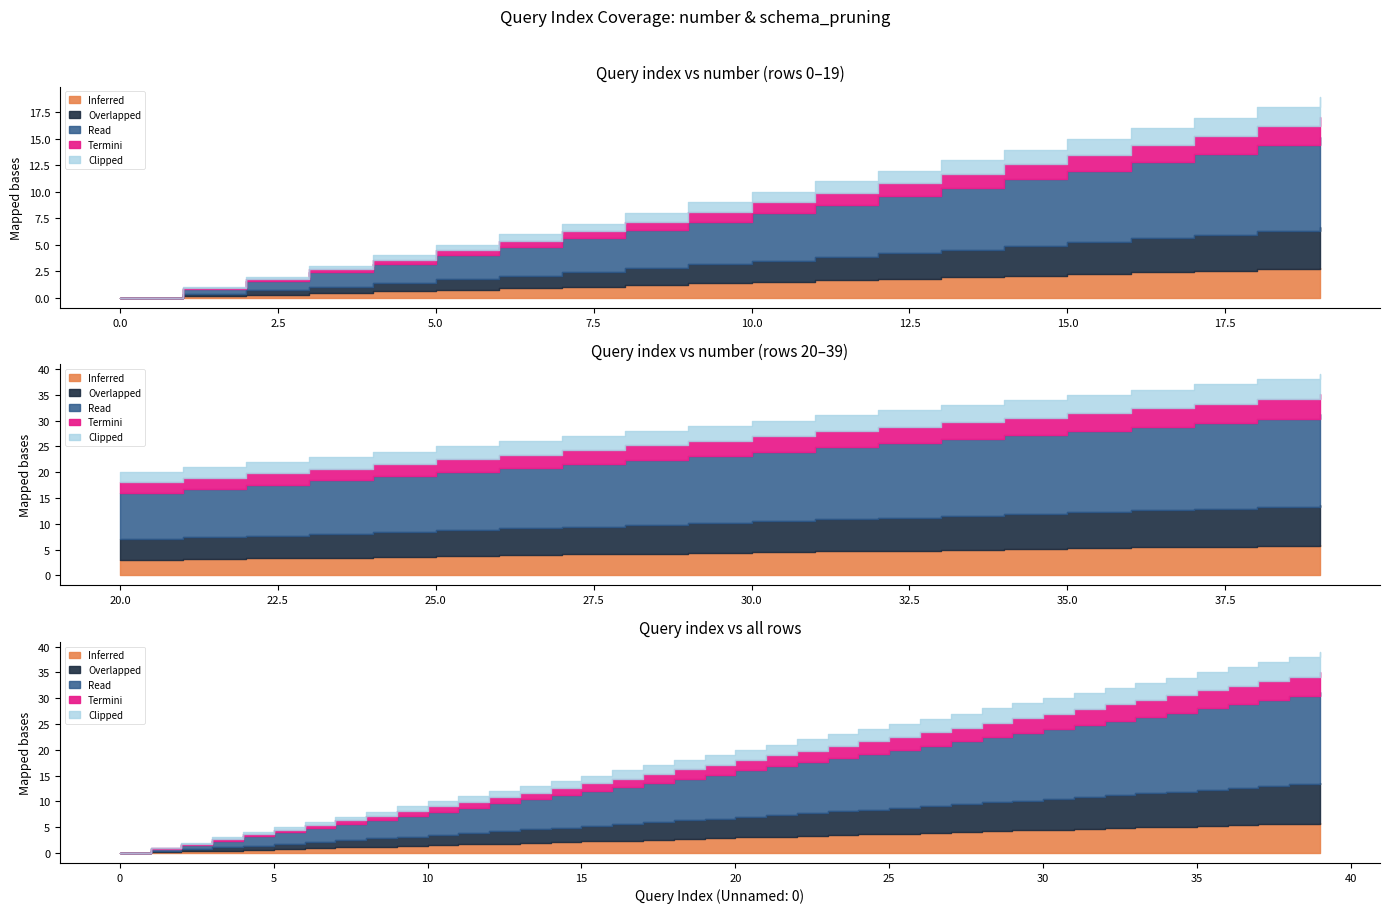

Which category has the highest value in the number series?

39